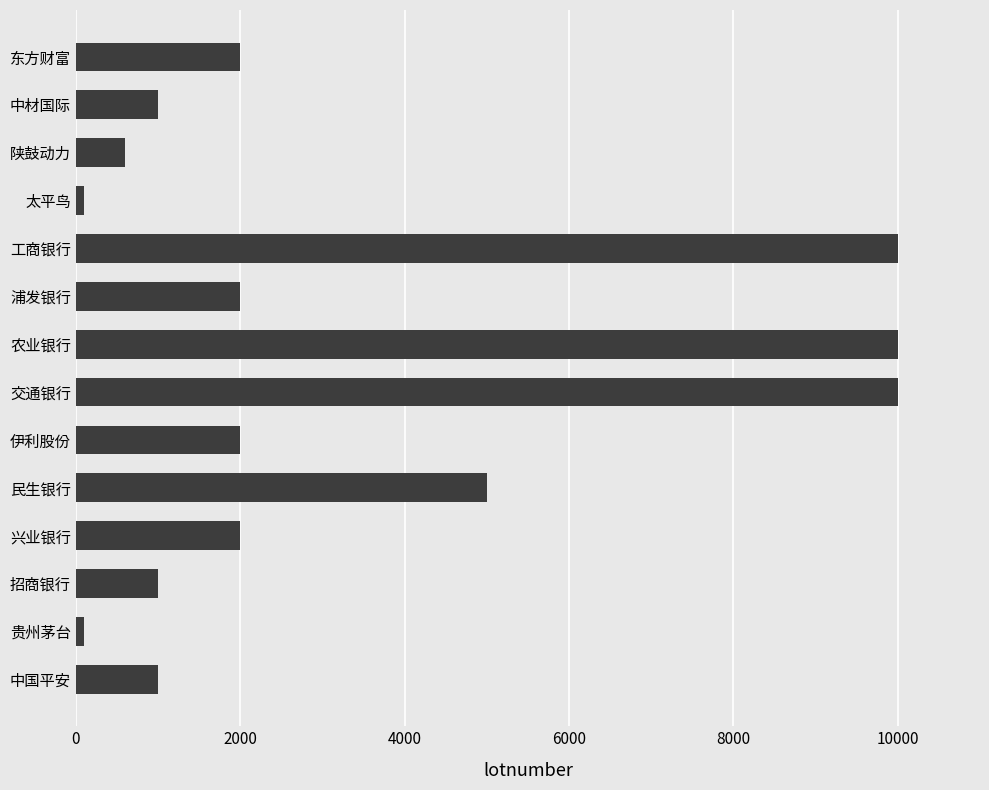

What is the greatest value displayed?

10000